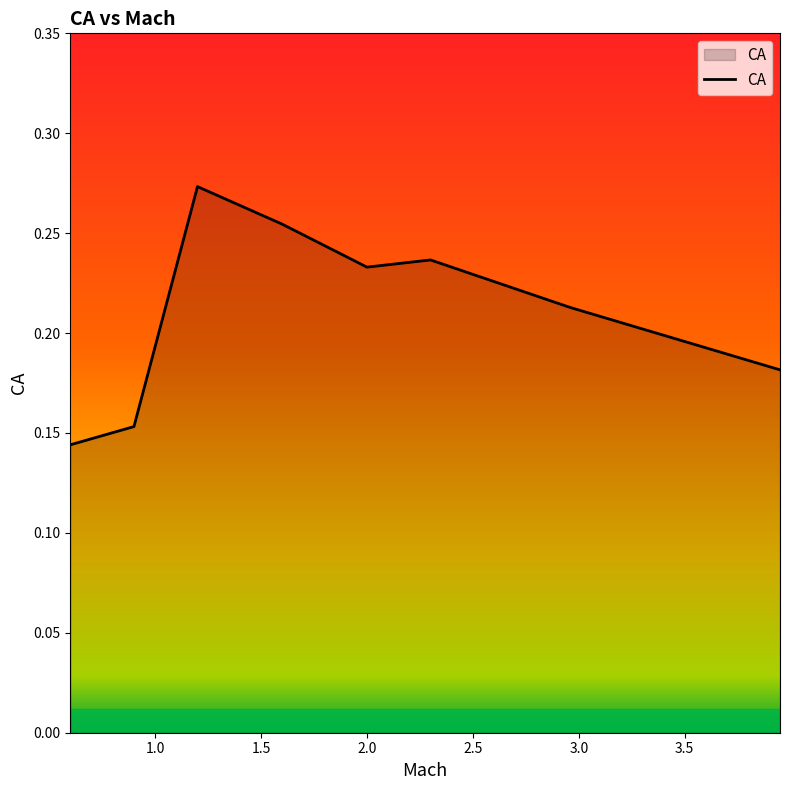

Count the values in the range 0 to 1.

8